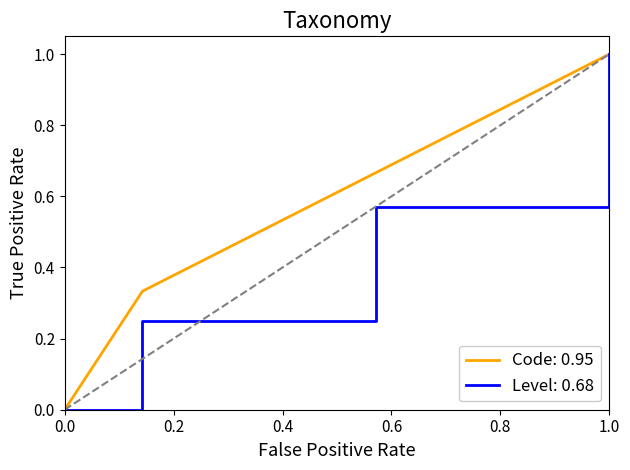

Is this an area chart (filled region under the line)?

No